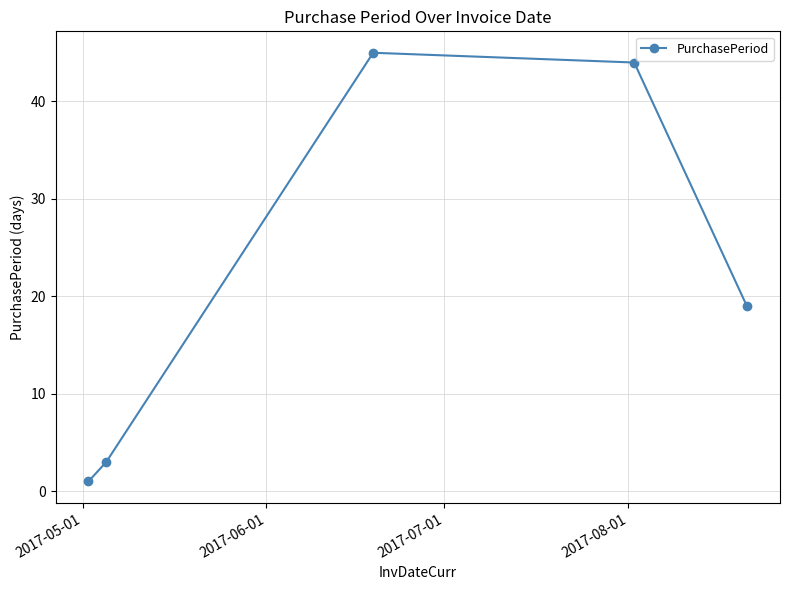

What is the value of the 5th point from the left?

19